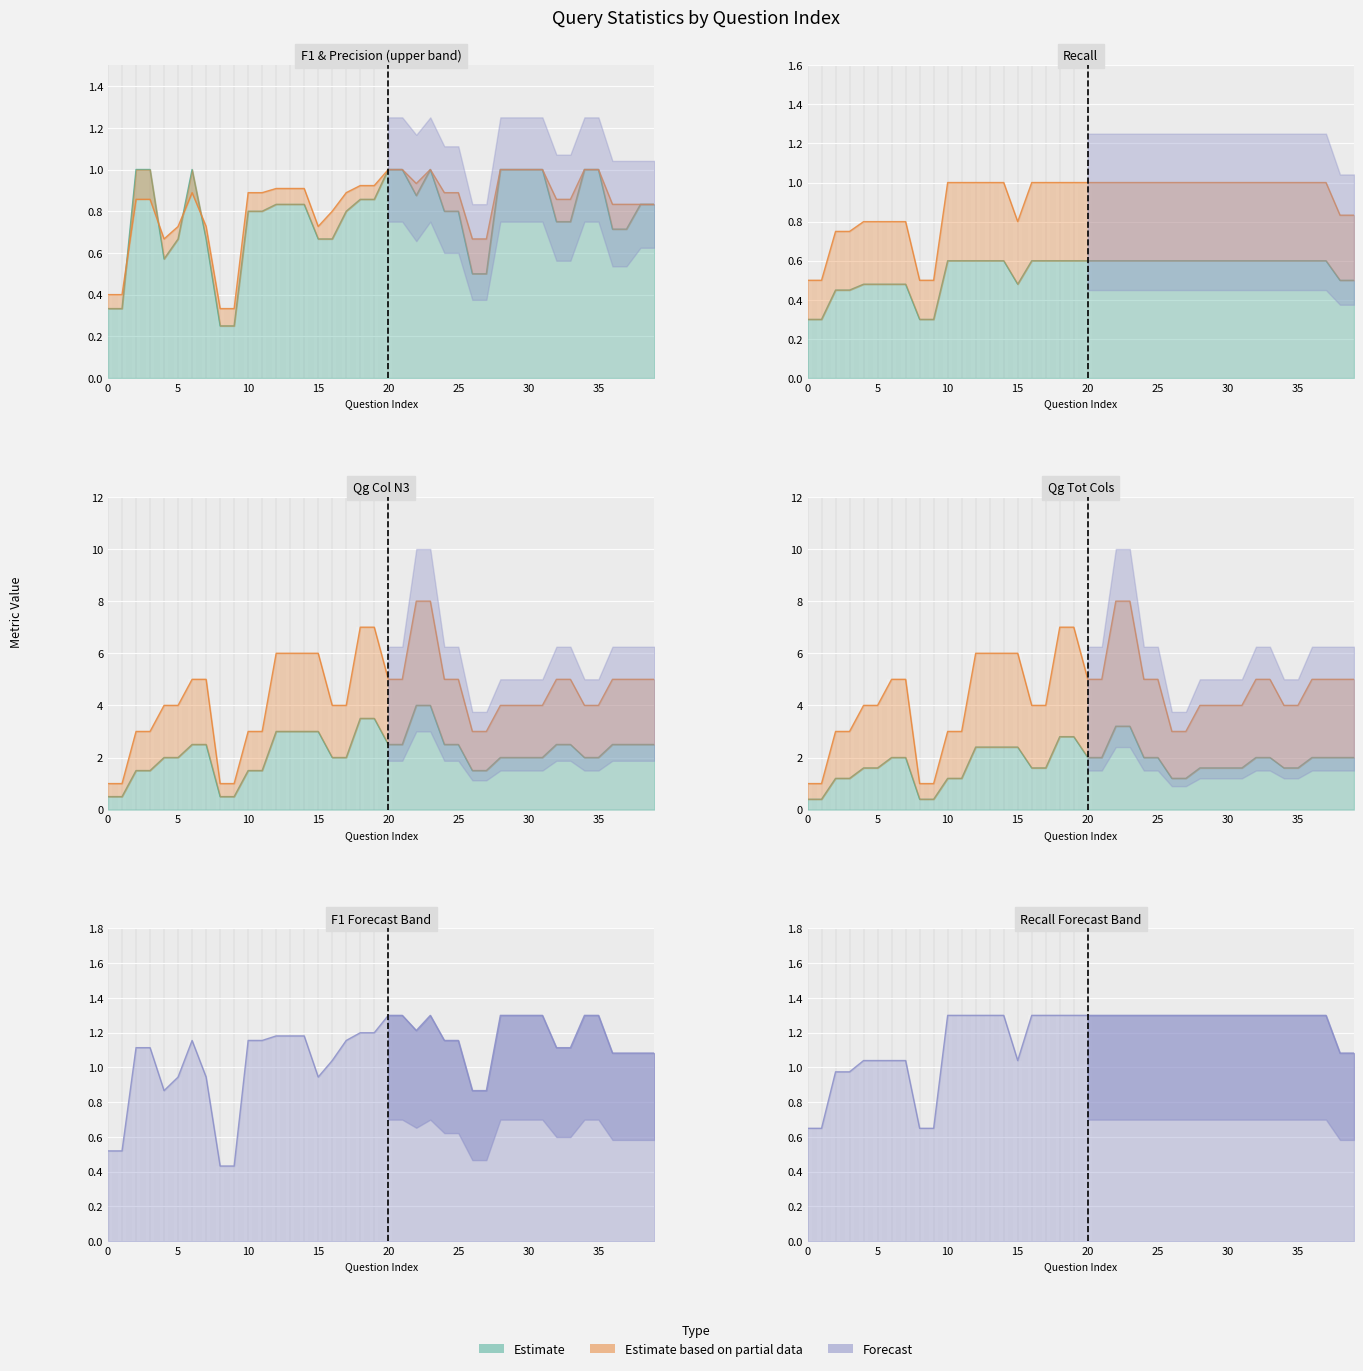

Between 14 and 2, which is larger?

14